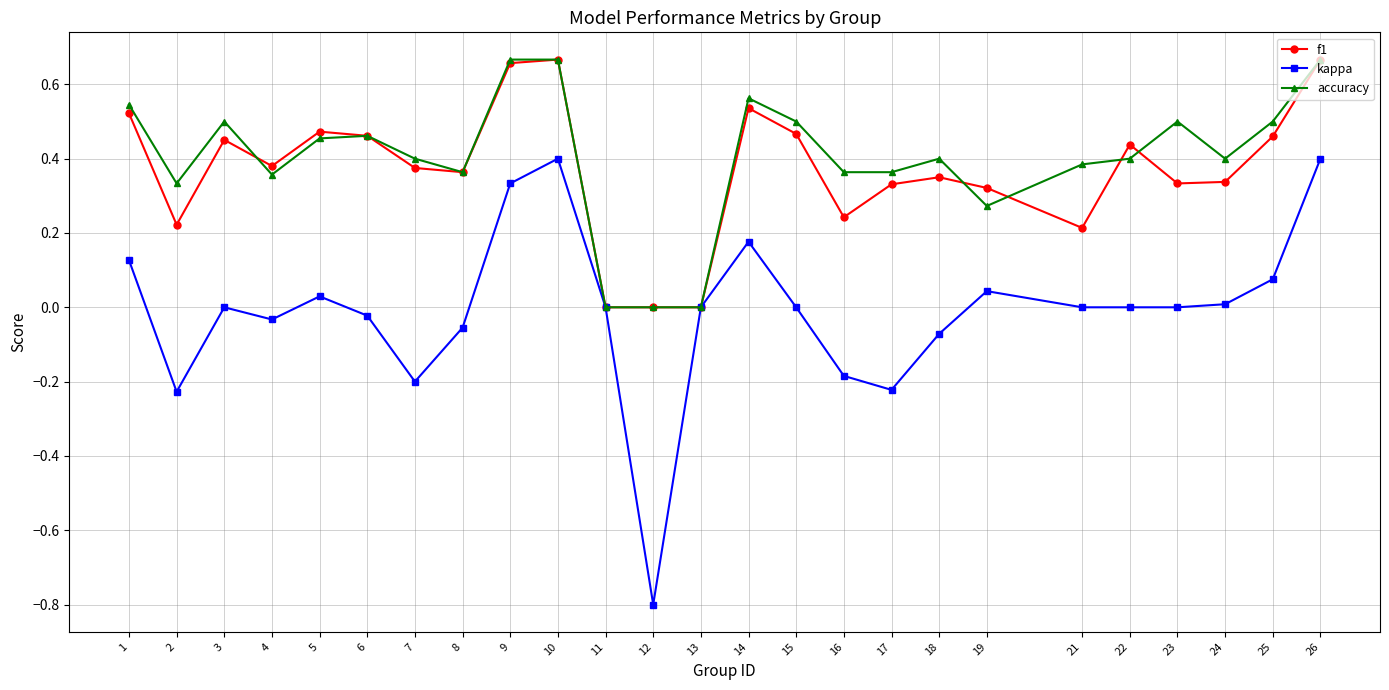

True or false: accuracy has more than 0 points higher than both neighbors.

True